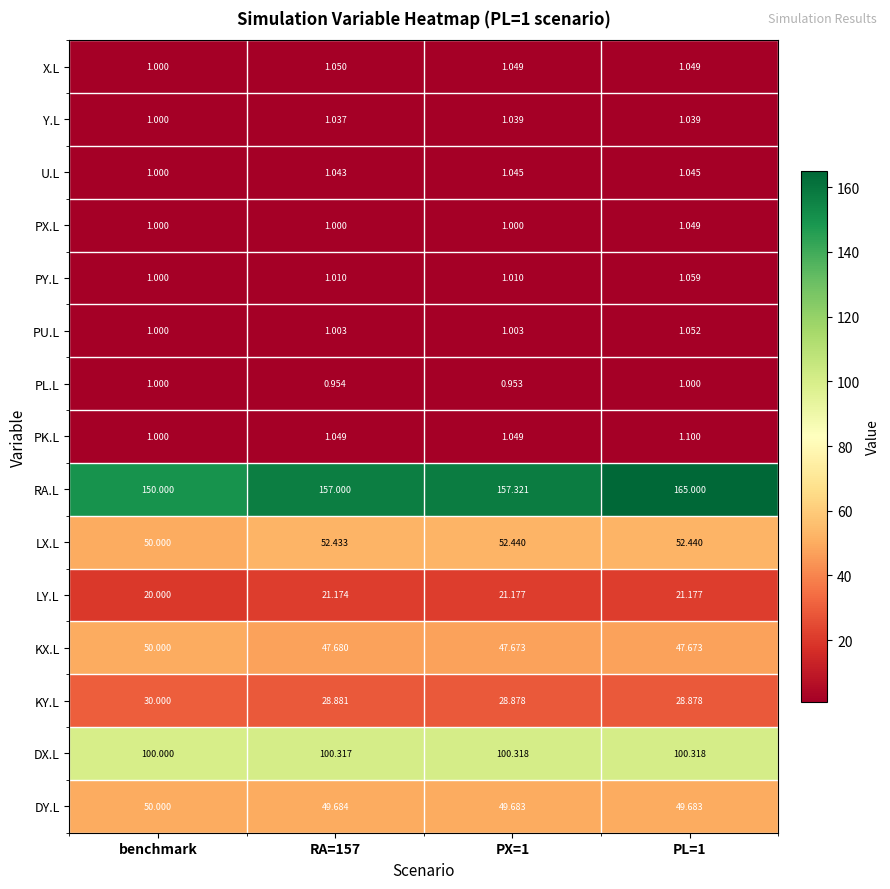

At which label is LY.L closest to 20?

benchmark